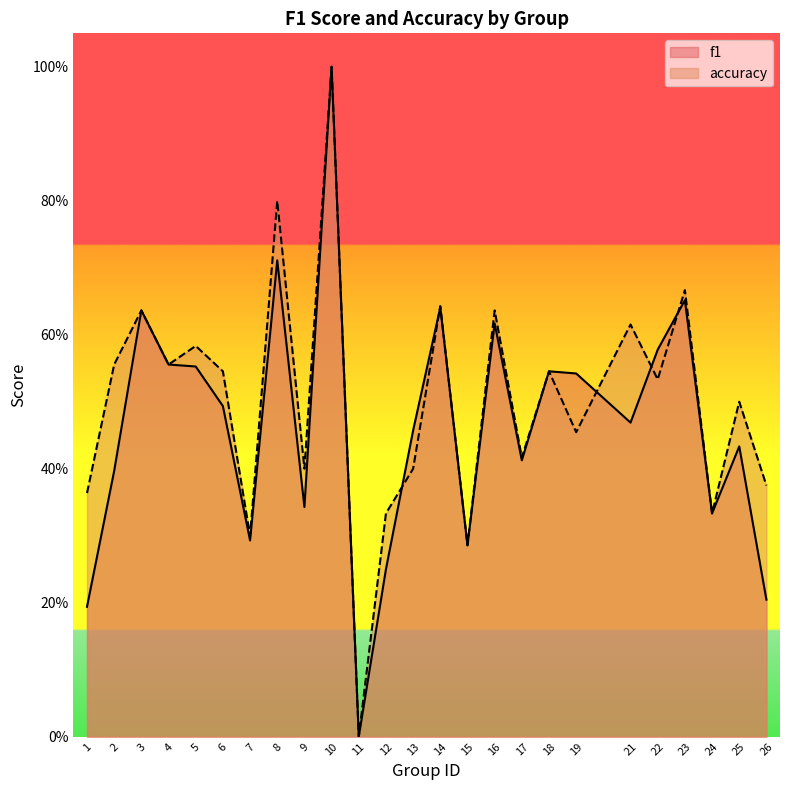

Does the chart display data point markers on the line(s)?

No